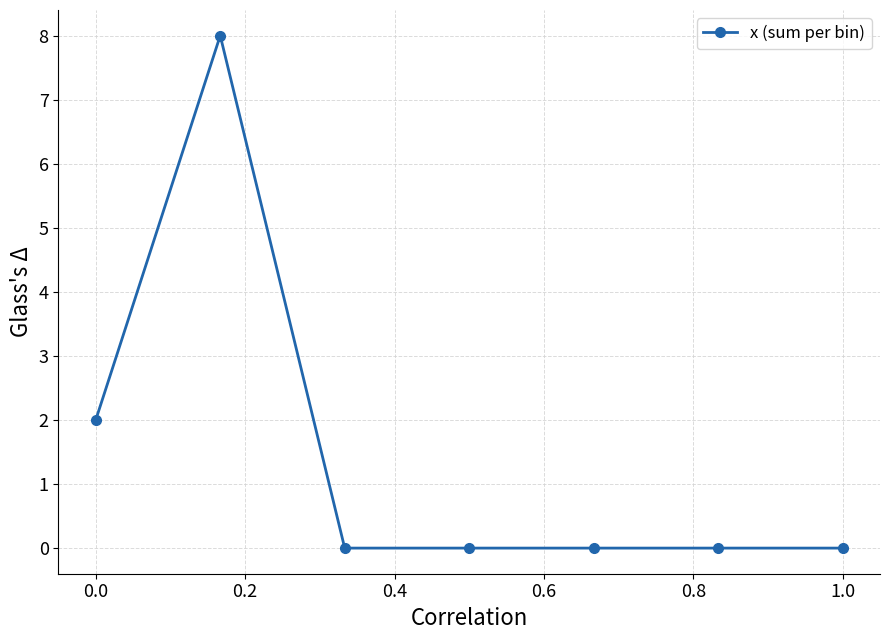

Reading left to right, list all the values displayed in this chart.

2	8	0	0	0	0	0